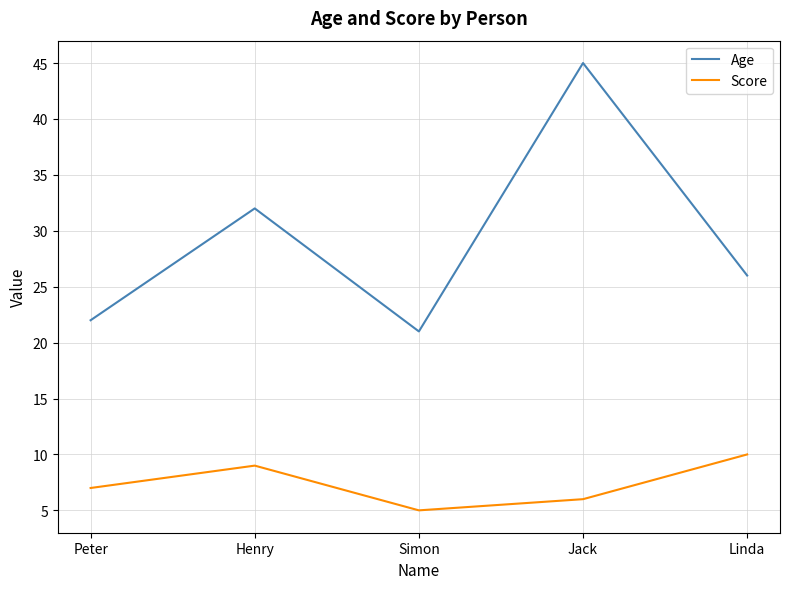

List the labels in order of Age value, smallest first.

Simon, Peter, Linda, Henry, Jack